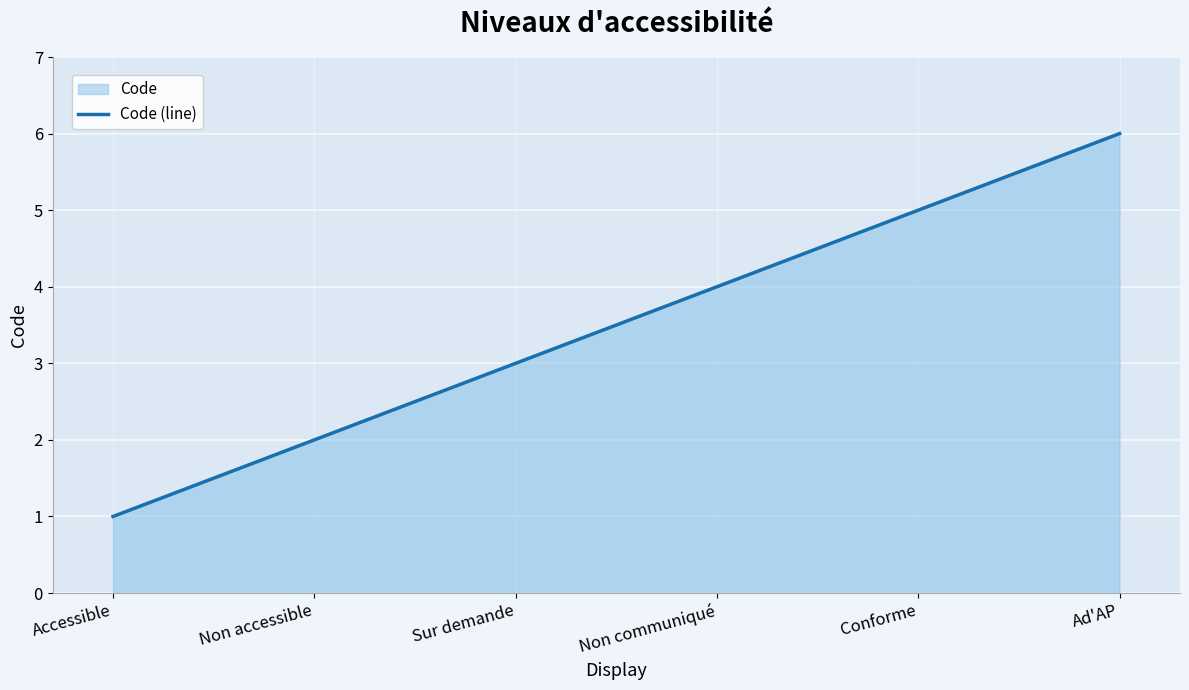

How many data points are less than 4?

3